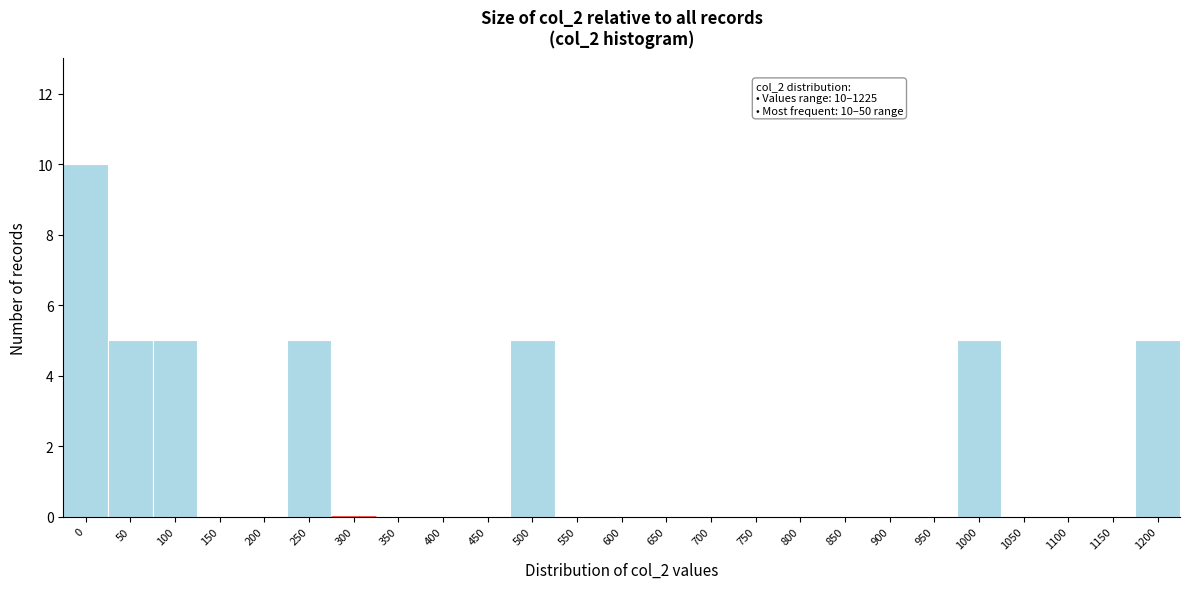

Reading left to right, extract all data points from this chart.

0=10	50=5	100=5	150=0	200=0	250=5	300=0	350=0	400=0	450=0	500=5	550=0	600=0	650=0	700=0	750=0	800=0	850=0	900=0	950=0	1000=5	1050=0	1100=0	1150=0	1200=5